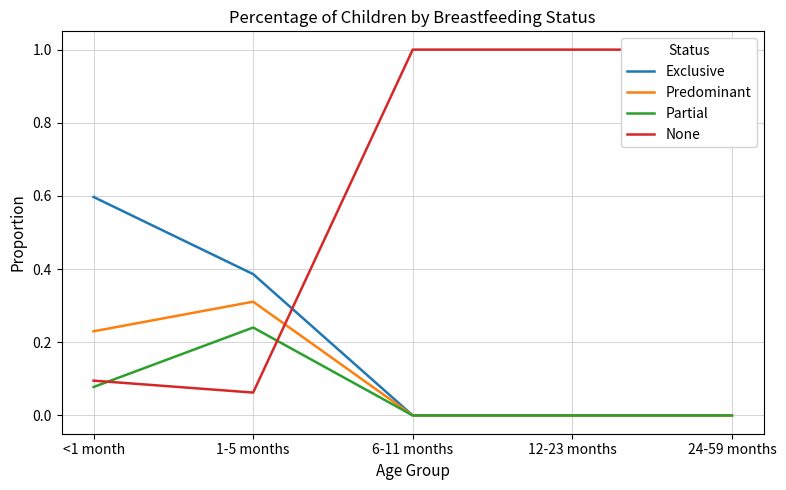

Is the value of Partial at 1-5 months greater than the value of Exclusive at 1-5 months?

No